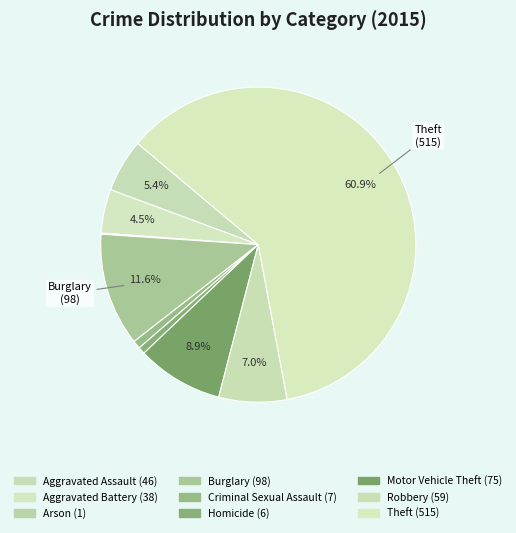

How many segments does this pie chart have?

9